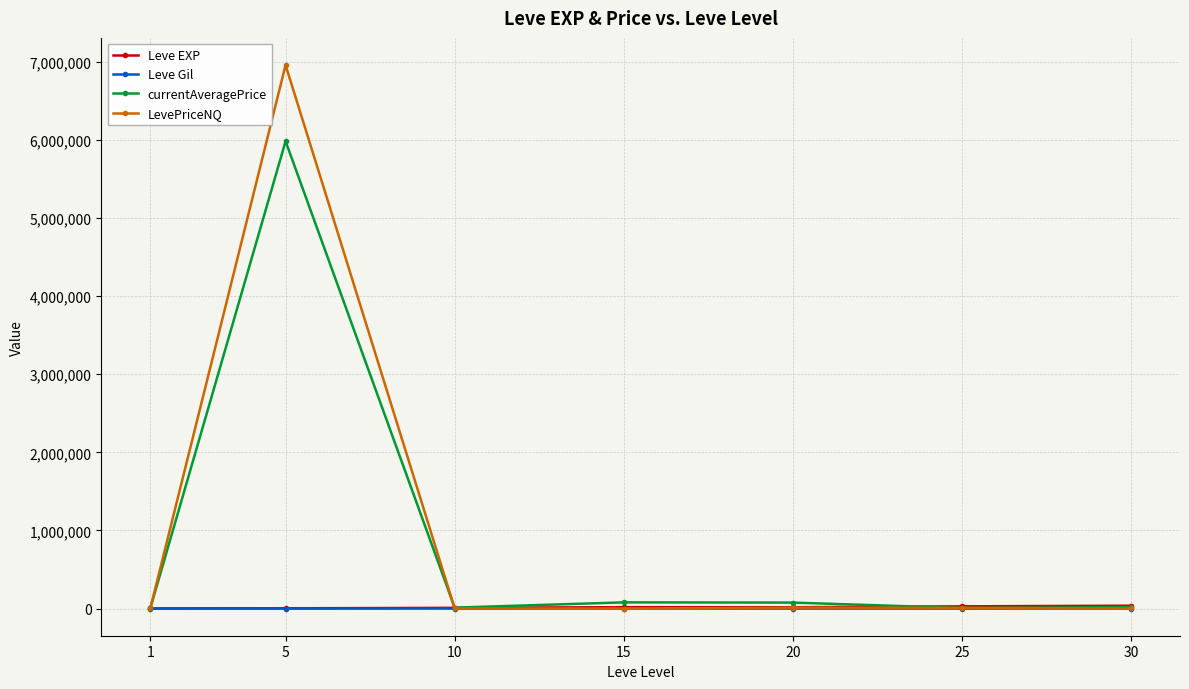

How many distinct data groups are displayed?

4